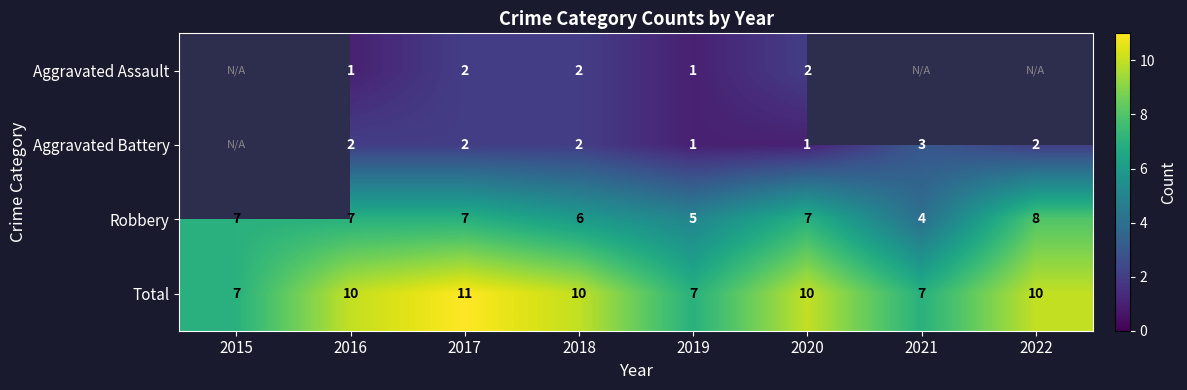

Is the value of Aggravated Assault at 2016 greater than the value of Aggravated Battery at 2016?

No